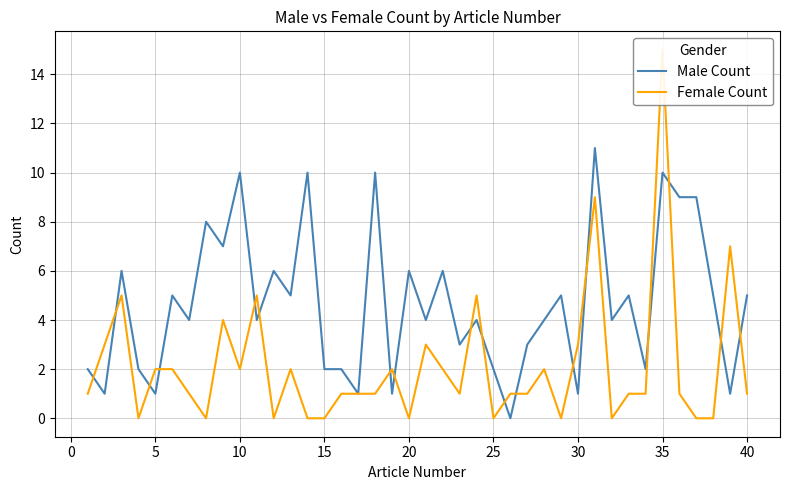

Is it true that Male Count equals 1 at 30?

True